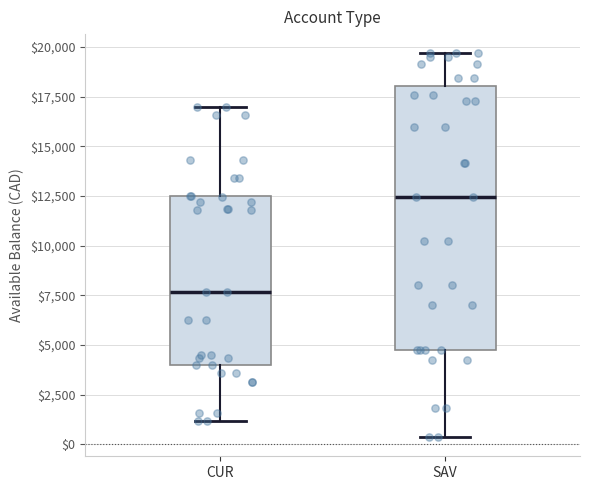

Comparing the boxes themselves (not the whiskers), which one is the tallest?

SAV